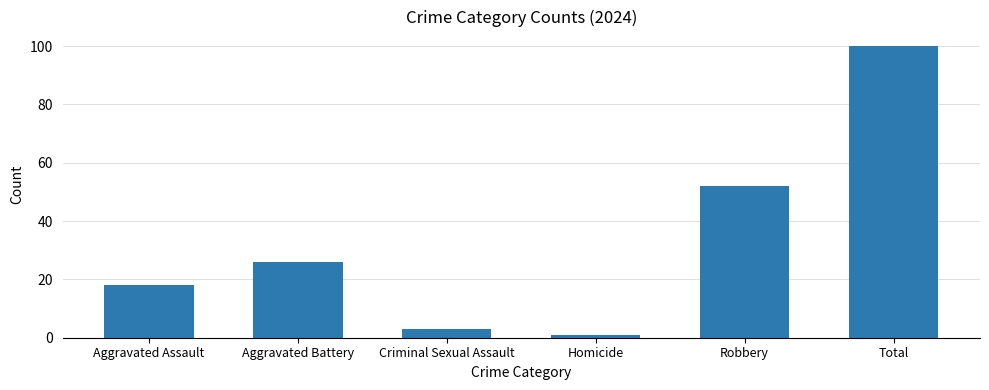

What is the label of the 6th bar from the left?

Total